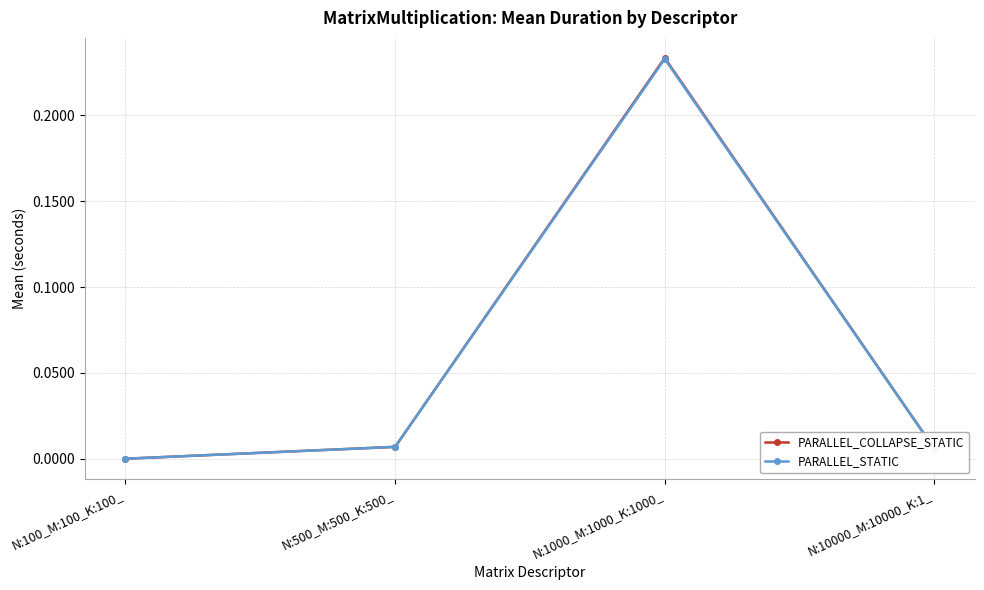

In PARALLEL_STATIC, how many points are higher than both neighbors (excluding endpoints)?

1